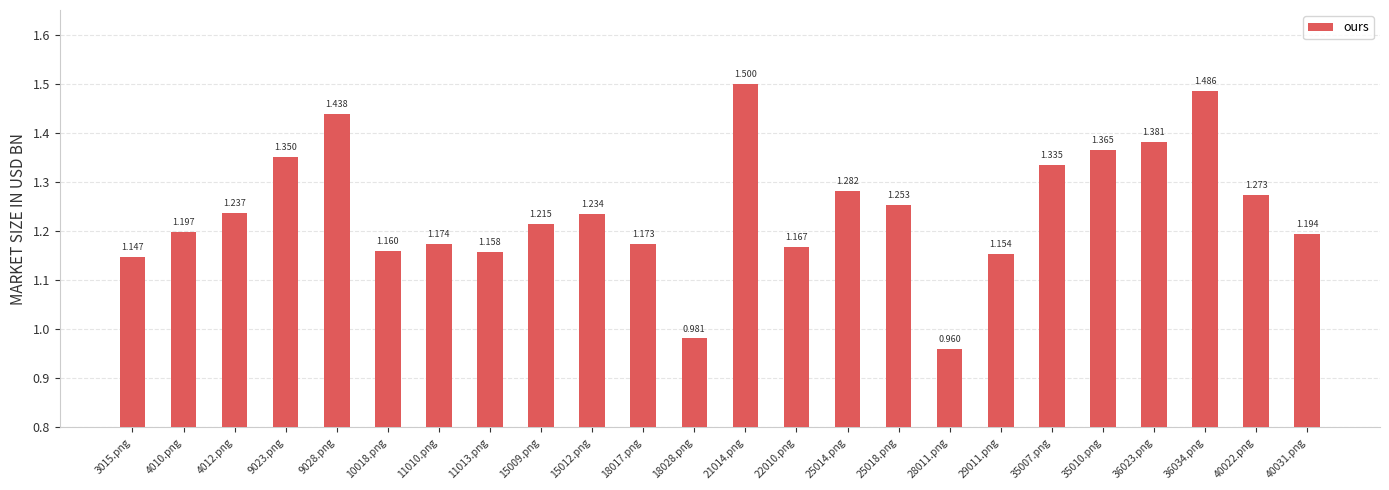

Rank the categories by value from lowest to highest.

28011.png, 18028.png, 3015.png, 29011.png, 11013.png, 10018.png, 22010.png, 18017.png, 11010.png, 40031.png, 4010.png, 15009.png, 15012.png, 4012.png, 25018.png, 40022.png, 25014.png, 35007.png, 9023.png, 35010.png, 36023.png, 9028.png, 36034.png, 21014.png